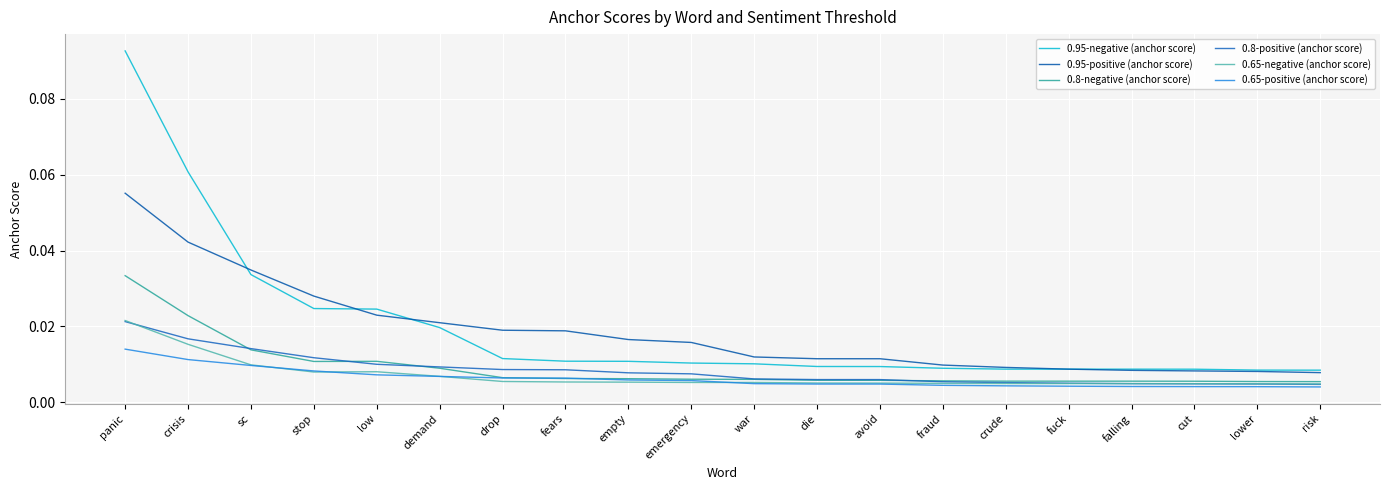

The value of 0.65-positive (anchor score) at crude is 0.0. True or false?

True